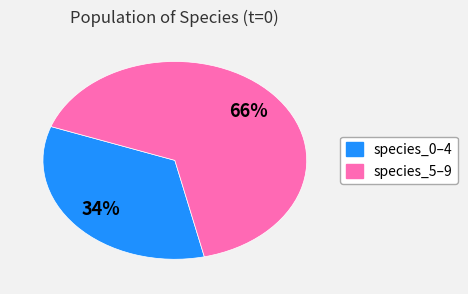

Is there any slice that represents more than half of the pie?

Yes